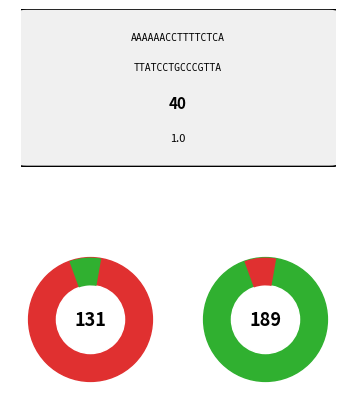

What is the largest slice in the pie chart?

2